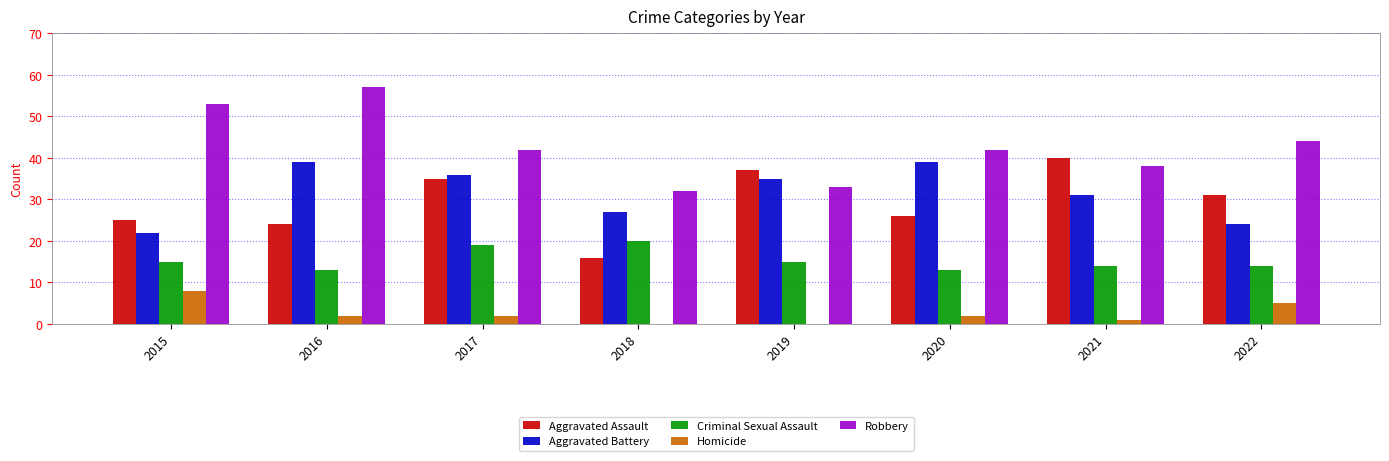

At which category does the chart reach its peak across all series?

2016